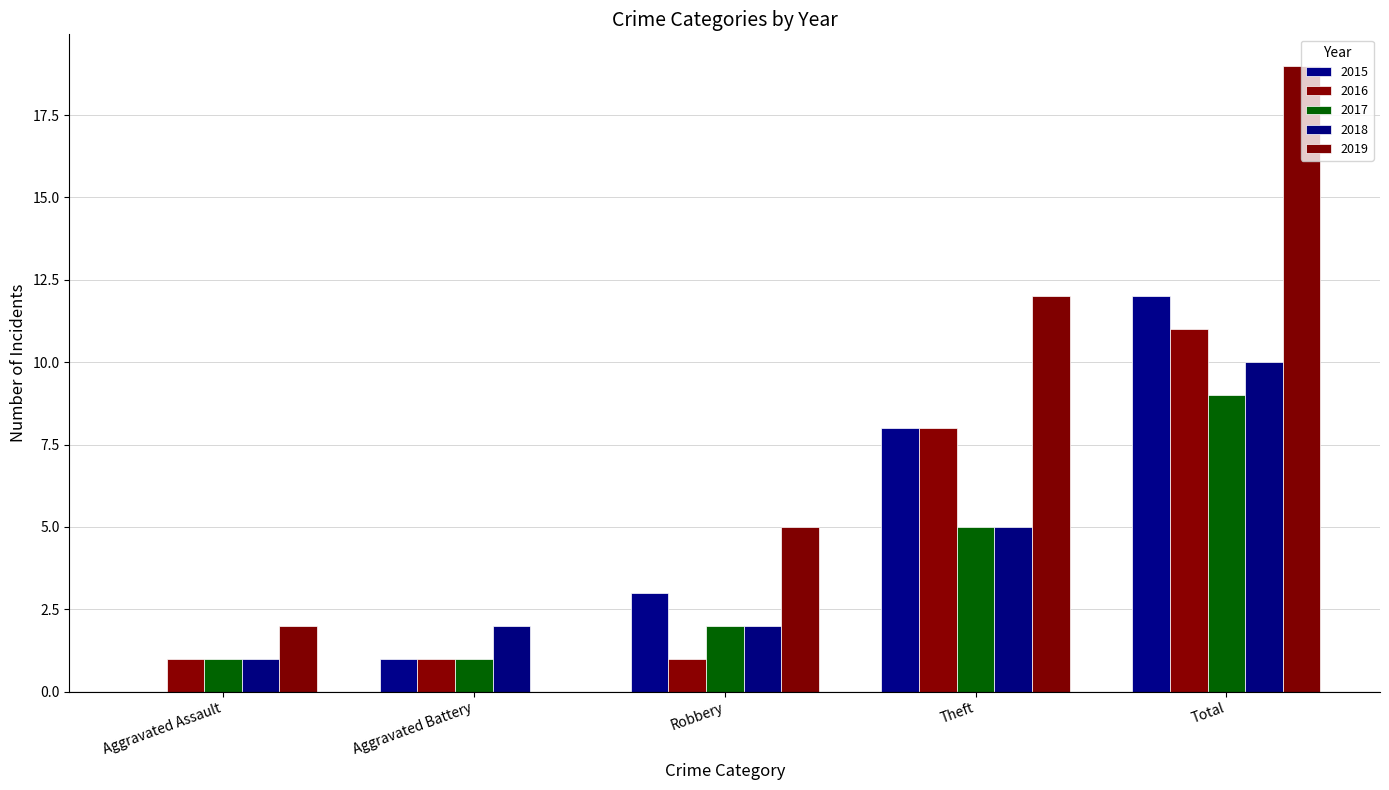

What is the difference between the second highest and minimum values in the 2019 series?

12